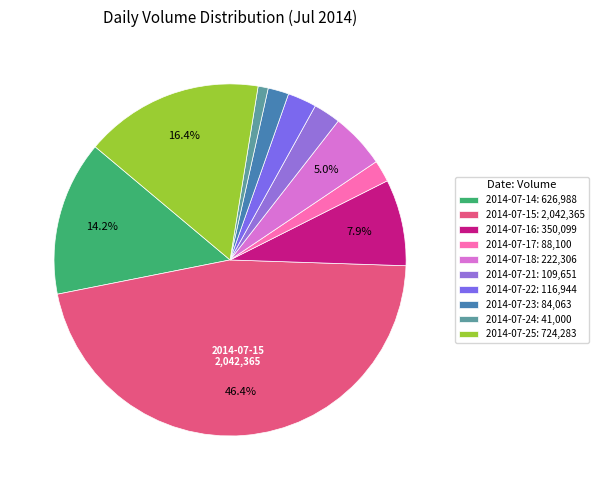

What is the ratio of the value at 2014-07-23 to the value at 2014-07-16?

0.2